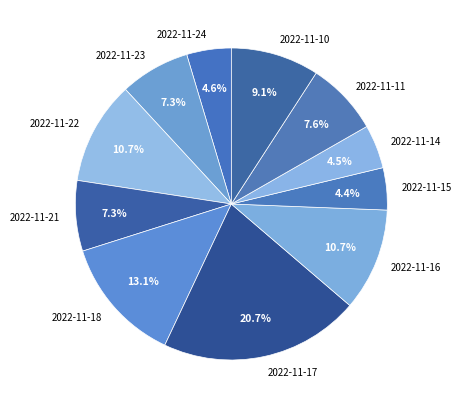

Count the number of slices in the pie.

11